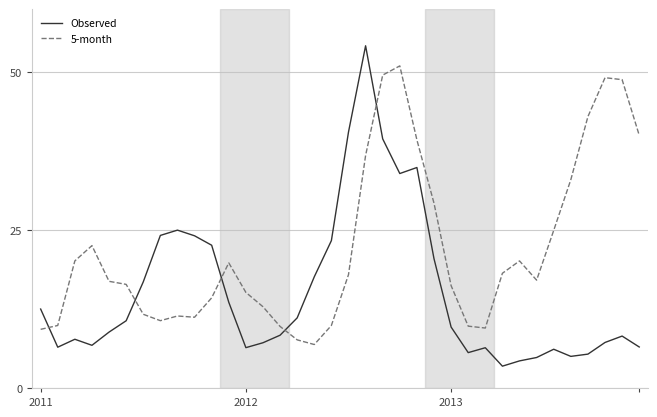

How many lines are shown in the chart?

2